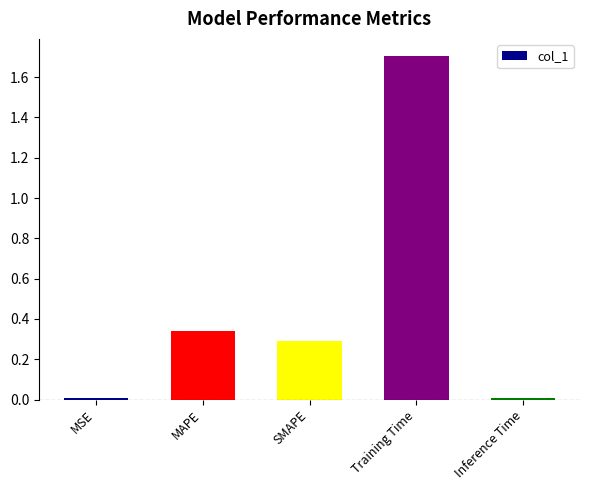

What is the greatest value displayed?

1.7